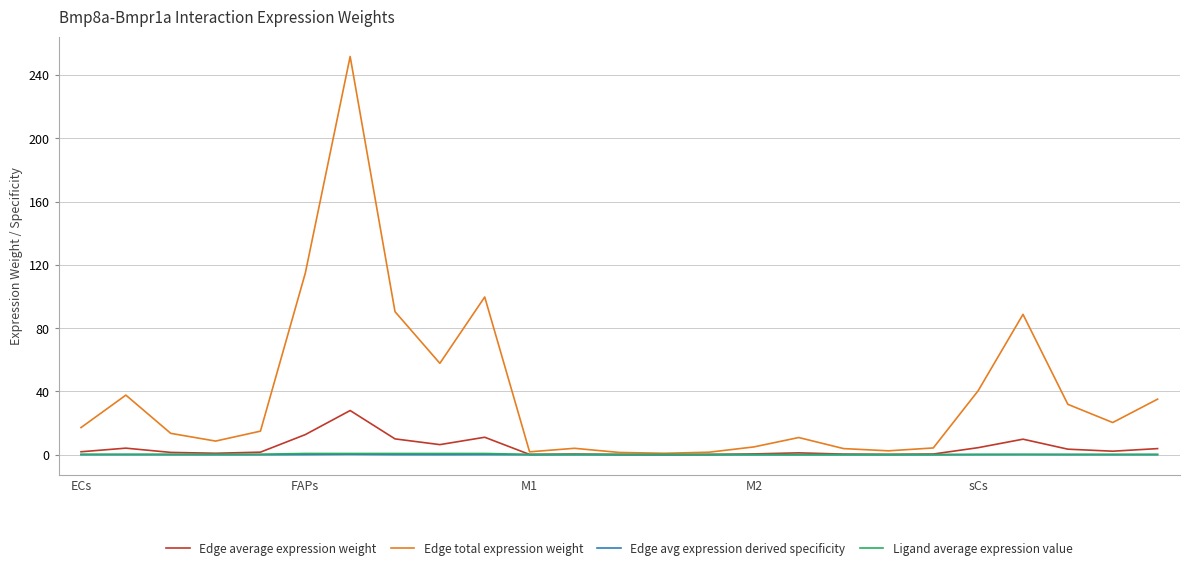

Which series has the largest range (max minus min)?

Edge total expression weight